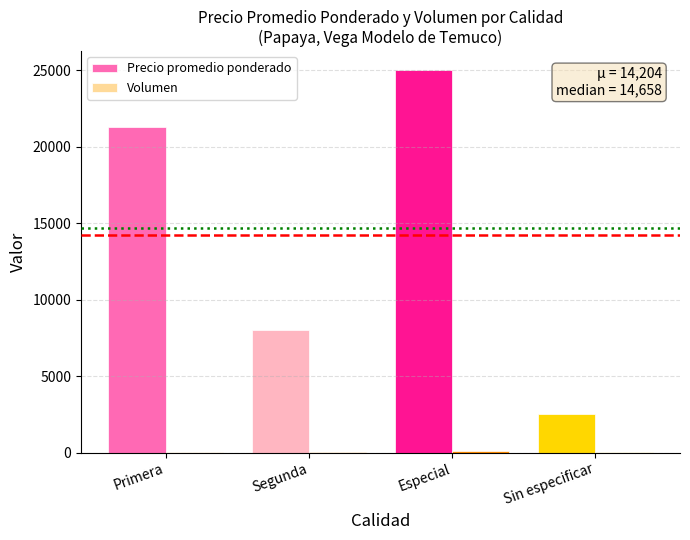

How many groups of bars are there?

4